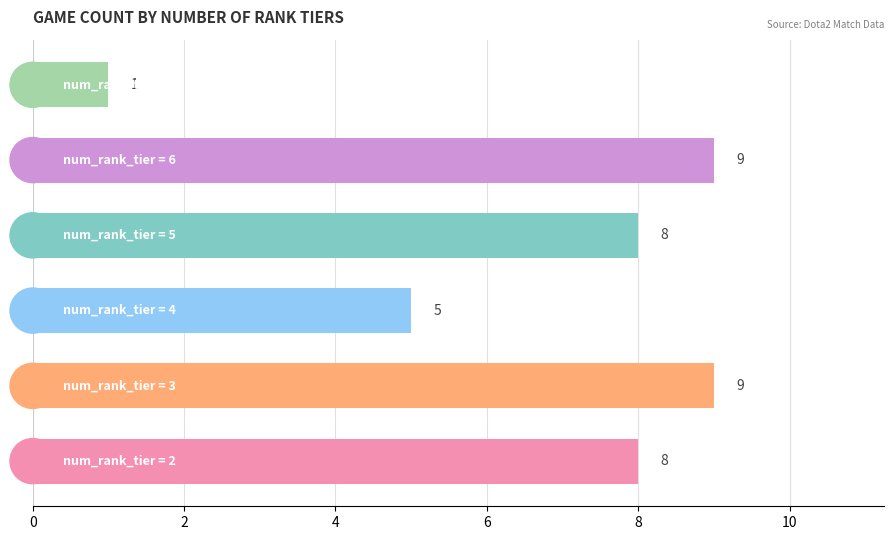

Count the values in the range 5 to 9.

5